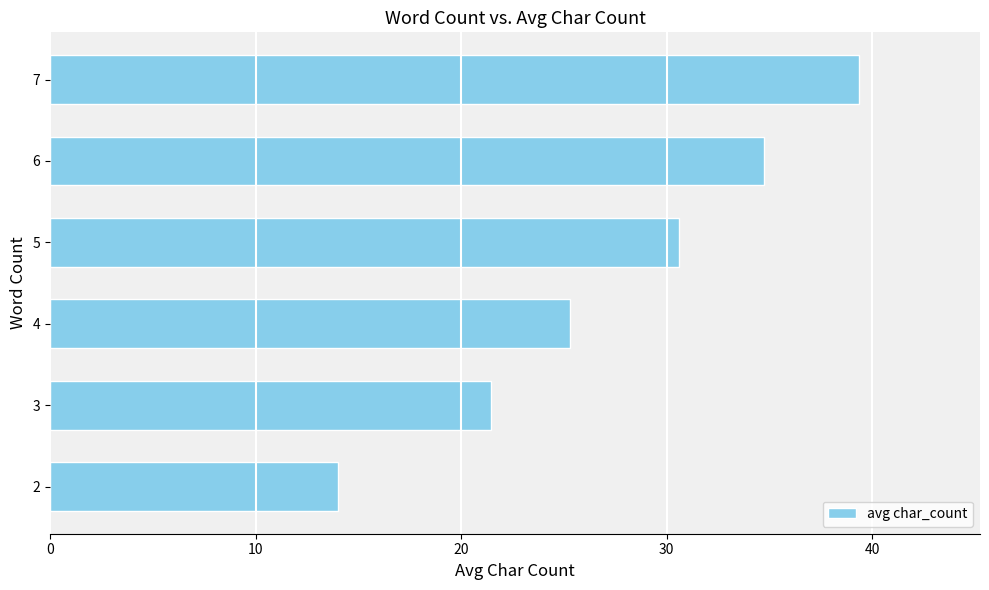

How many bars are there in total?

6